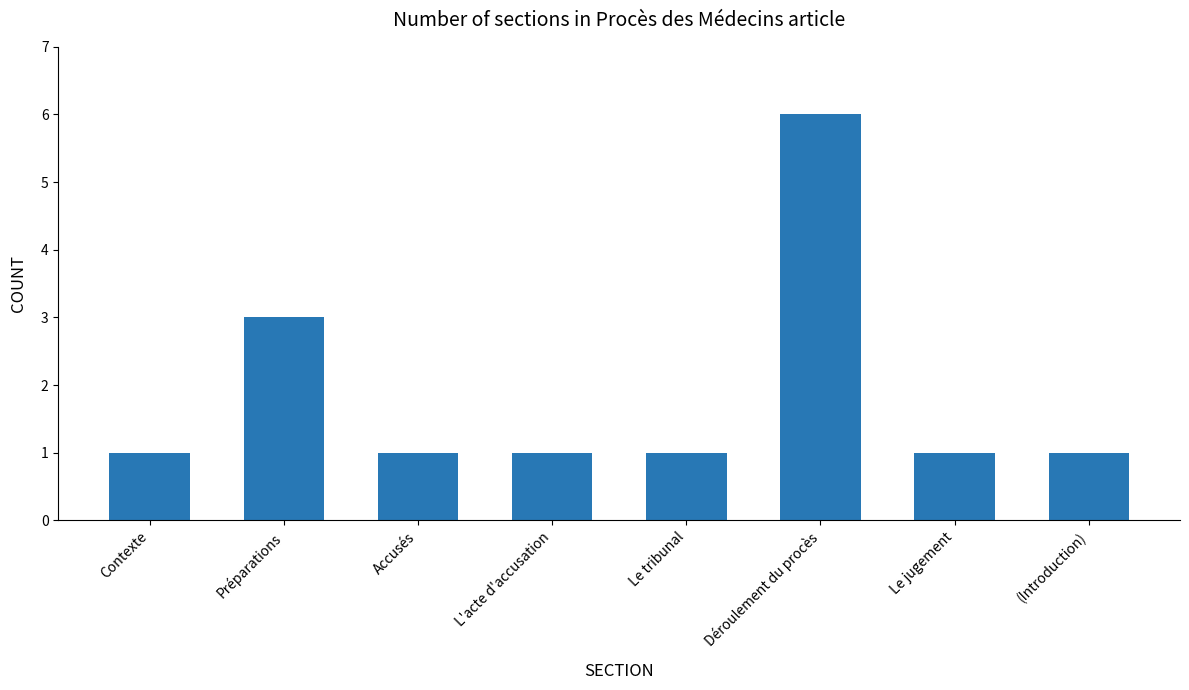

What is the difference between the maximum and minimum values?

5